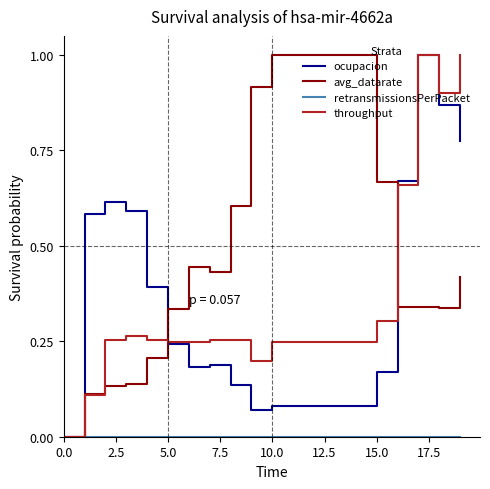

Which series has the largest total across all categories?

avg_datarate